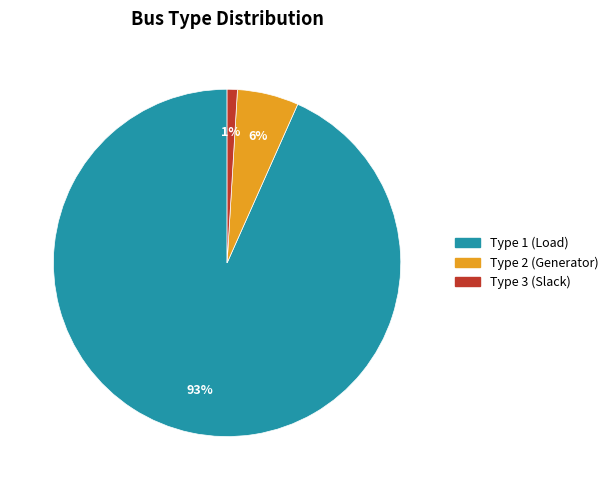

To the nearest percent, what is the average slice percentage?

33%